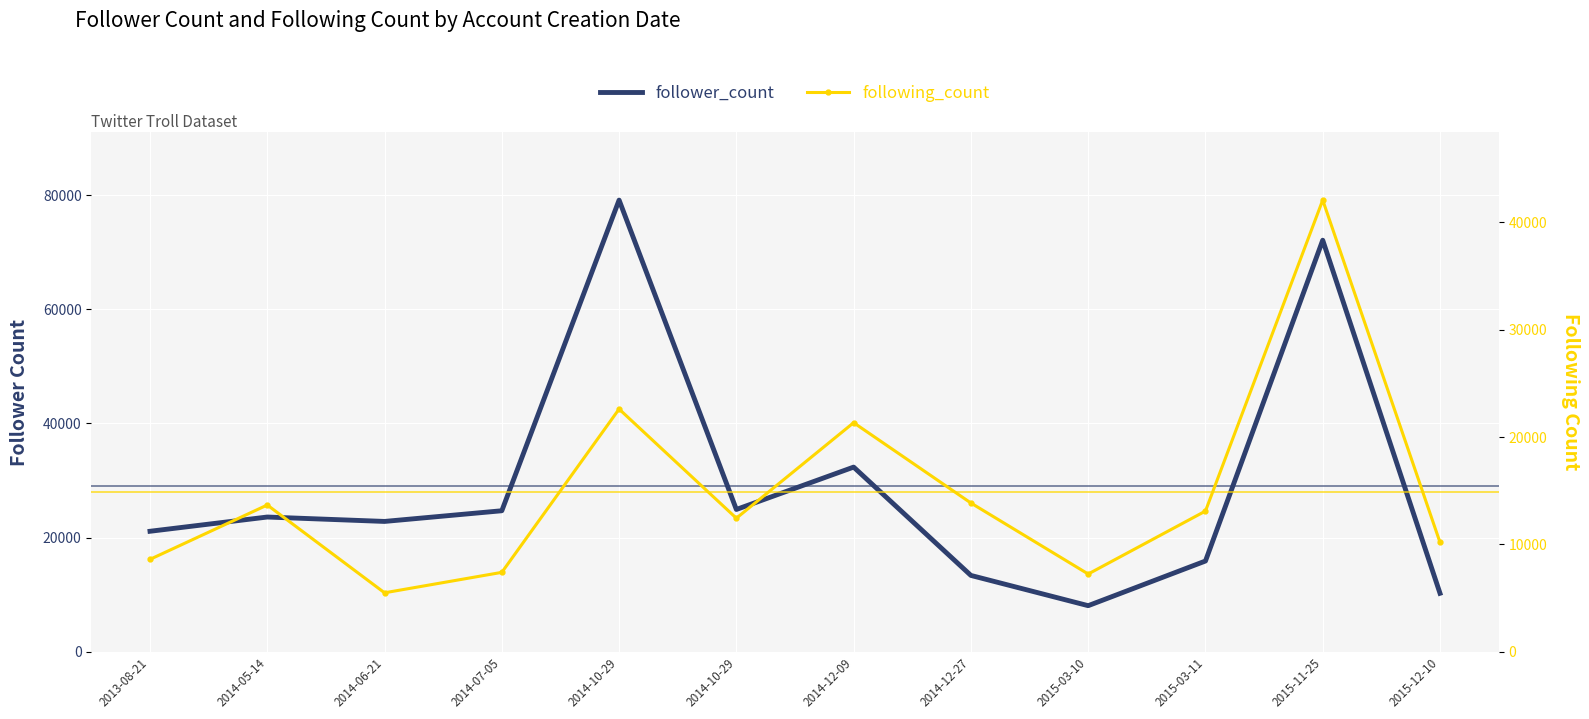

What are all the series names shown in the legend?

follower_count, following_count